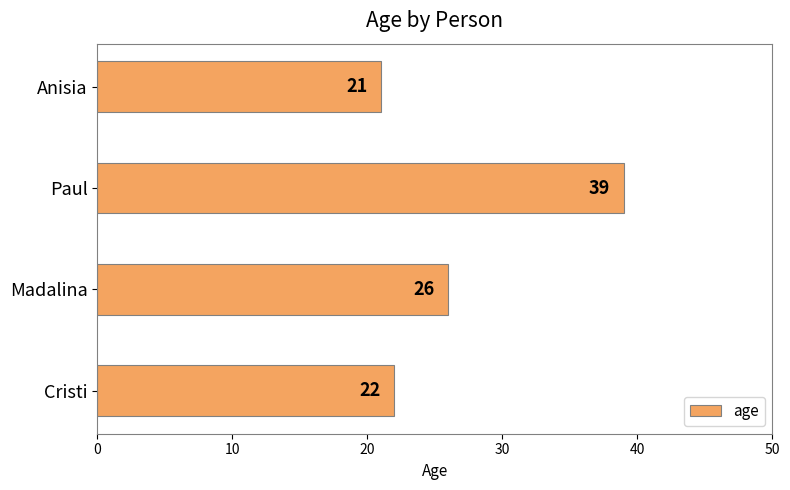

What is the sum of the values at Madalina and Cristi?

48